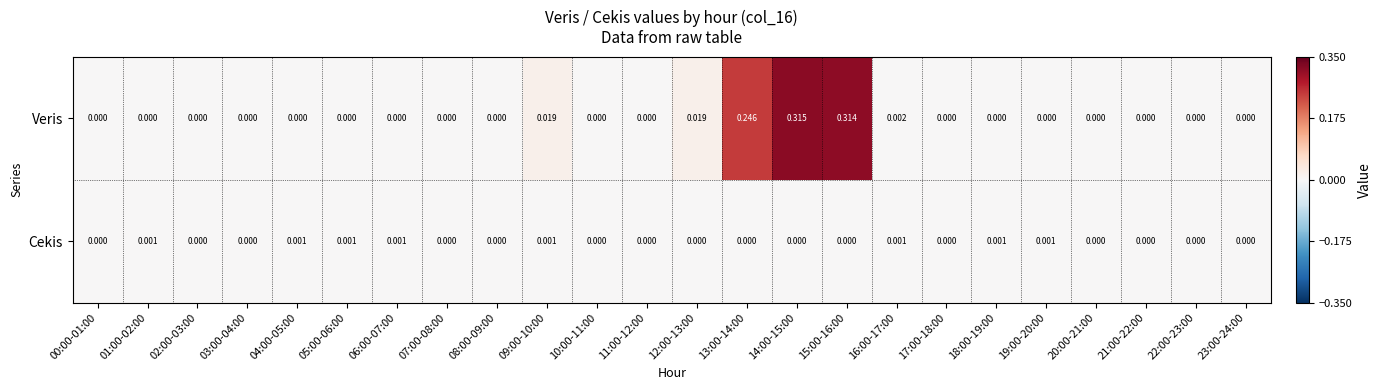

Which series changed the most between 04:00-05:00 and 12:00-13:00?

Veris